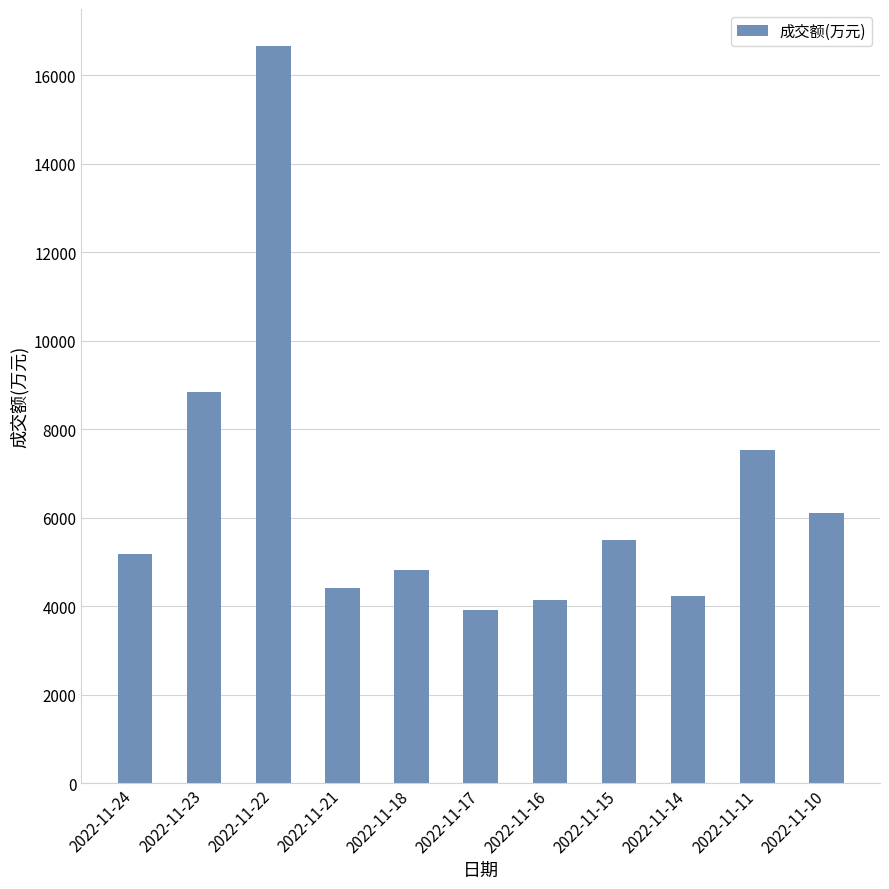

What is the maximum value shown in the chart?

16670